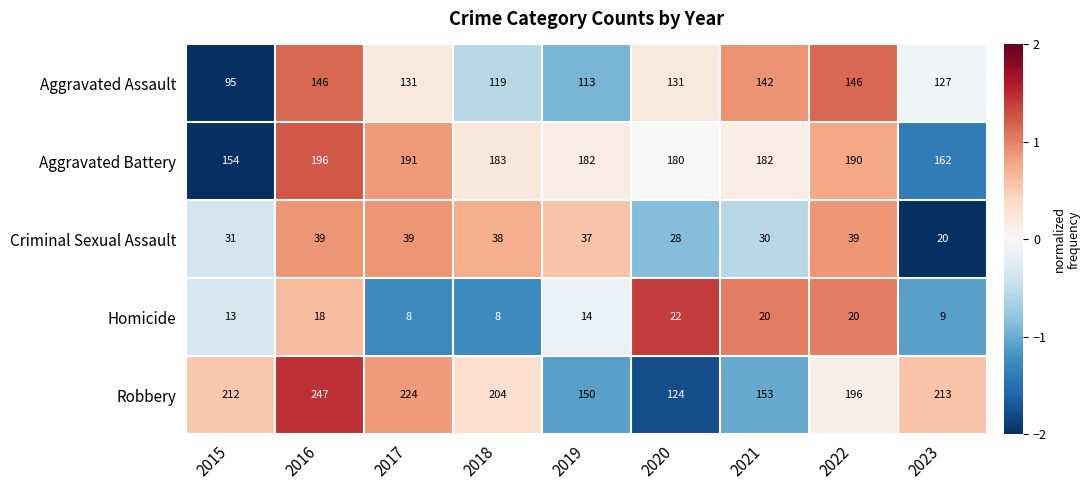

What is the difference between the second highest and minimum values in the Robbery series?

100